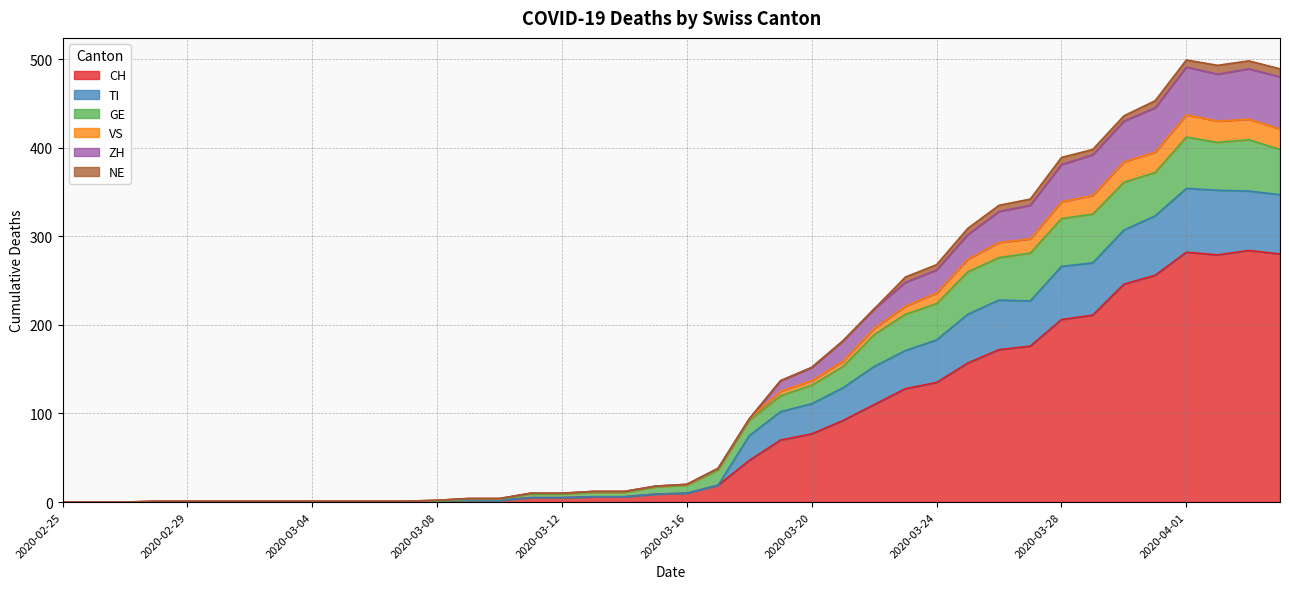

How many interior local peaks does the VS series have?

2